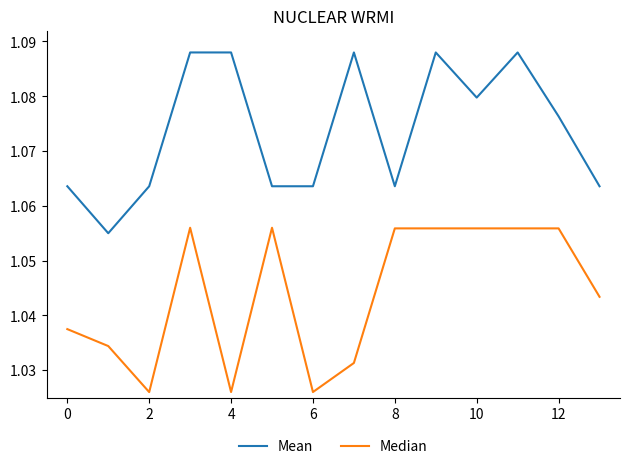

Rank the series by their average value, from highest to lowest.

Mean, Median